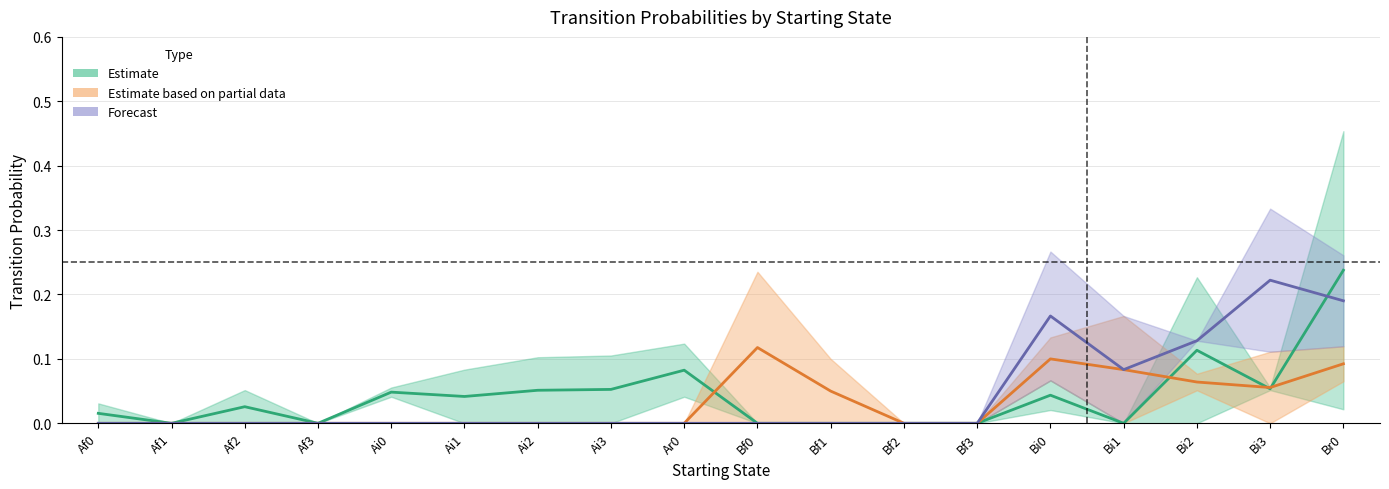

Between which two adjacent categories do Forecast (Ai2+Ai3) and Estimate (Ar0+Ai0) first intersect?

Bi3 and Br0